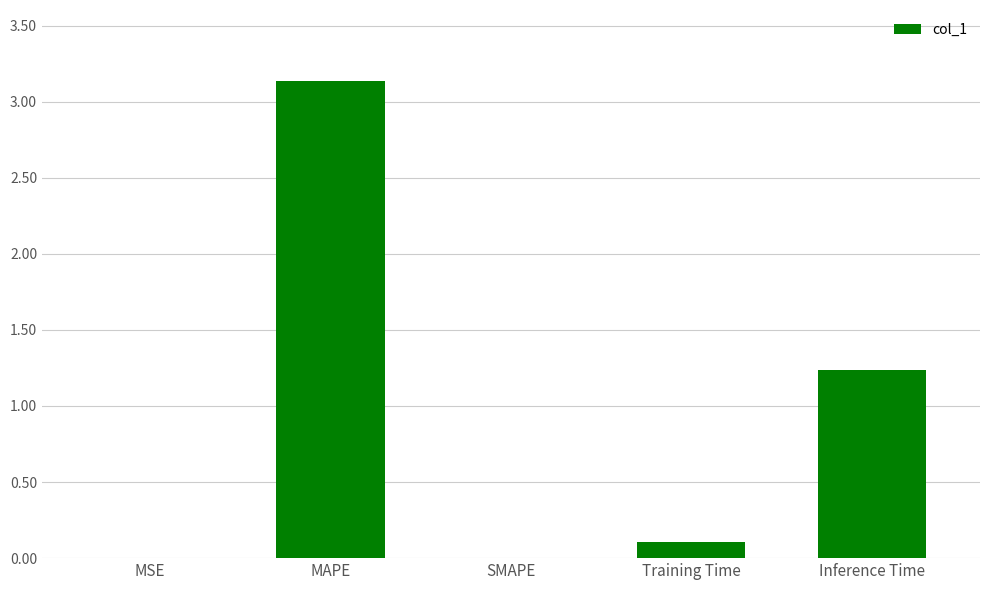

What is the change in value from MAPE to SMAPE?

-3.1